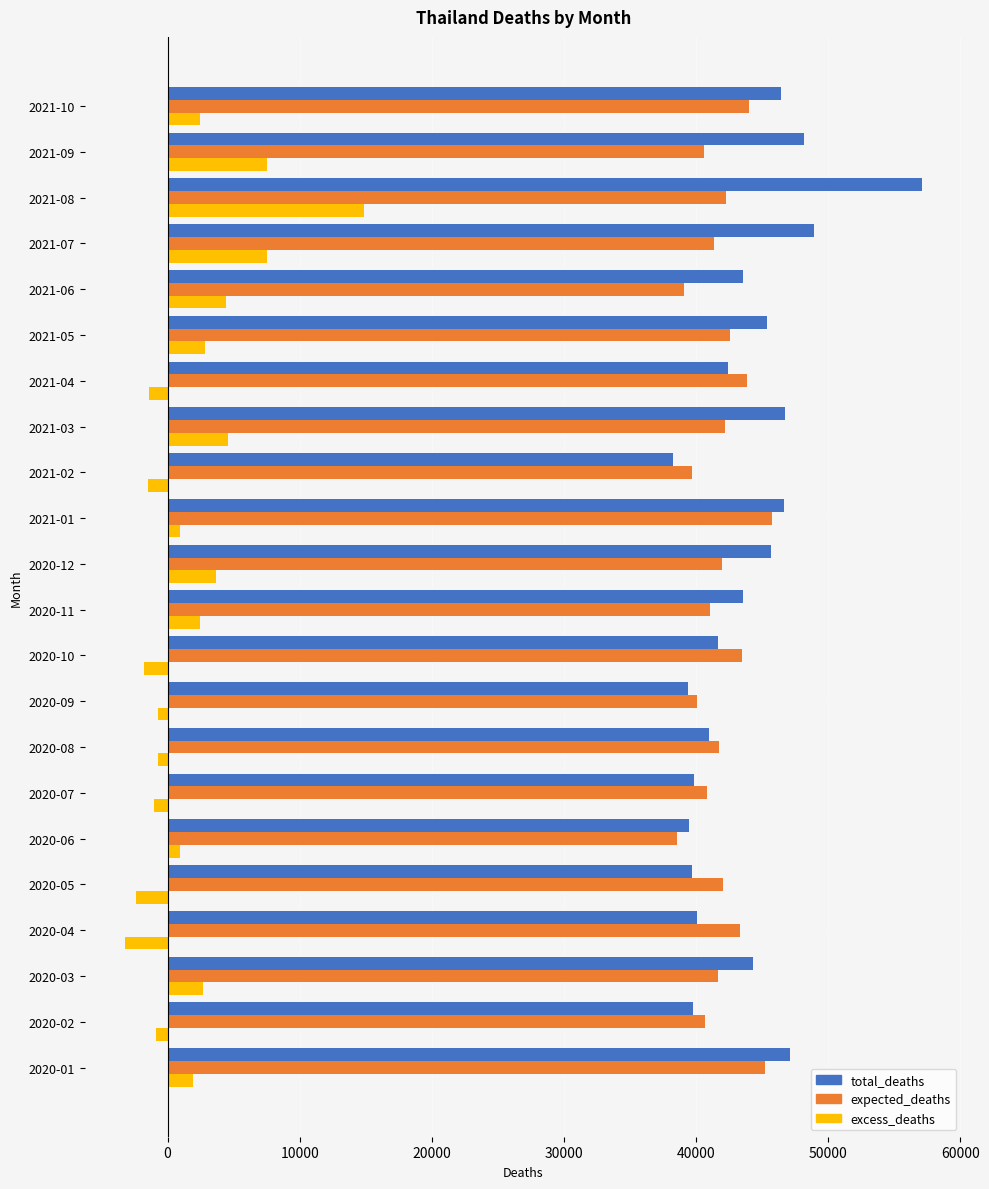

What is the difference between the second highest and second lowest values in the total_deaths series?

9583.0